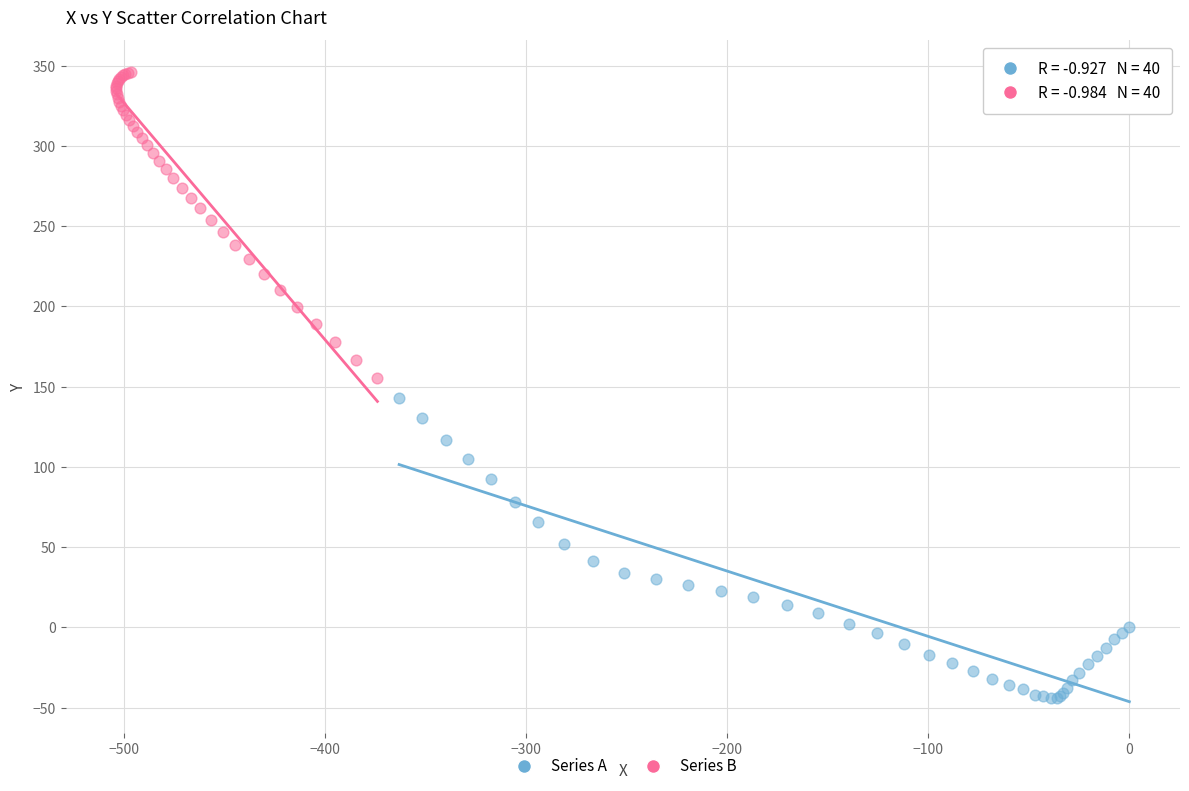

Which series has the largest Y range (max minus min)?

Series B